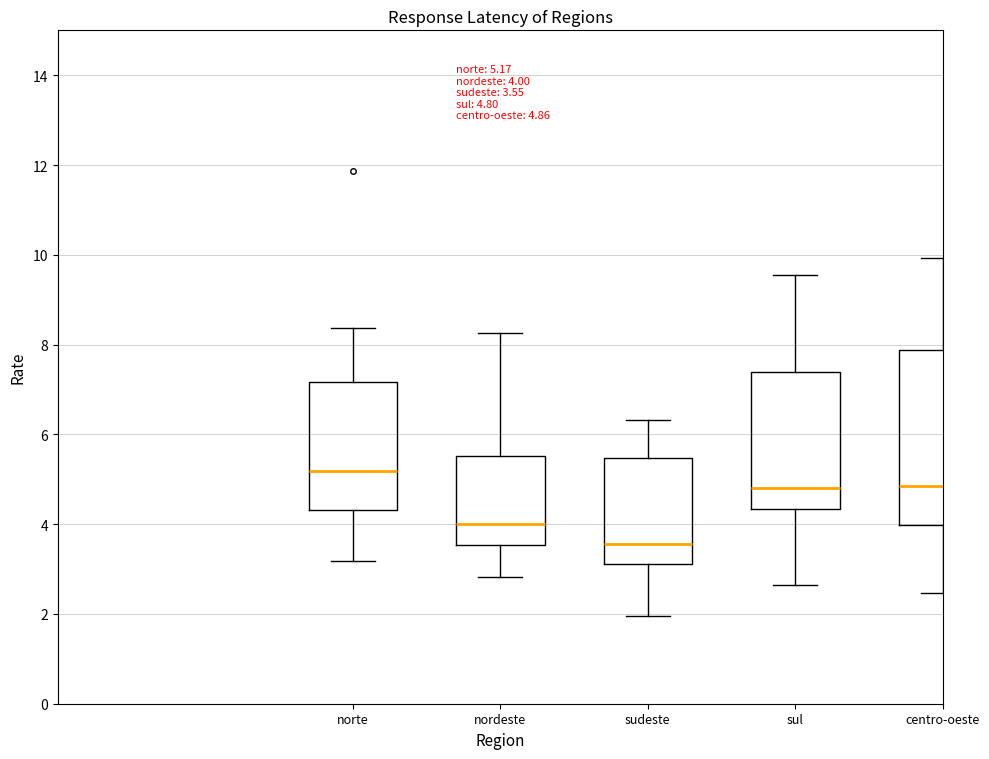

Which box's median line is the lowest?

sudeste